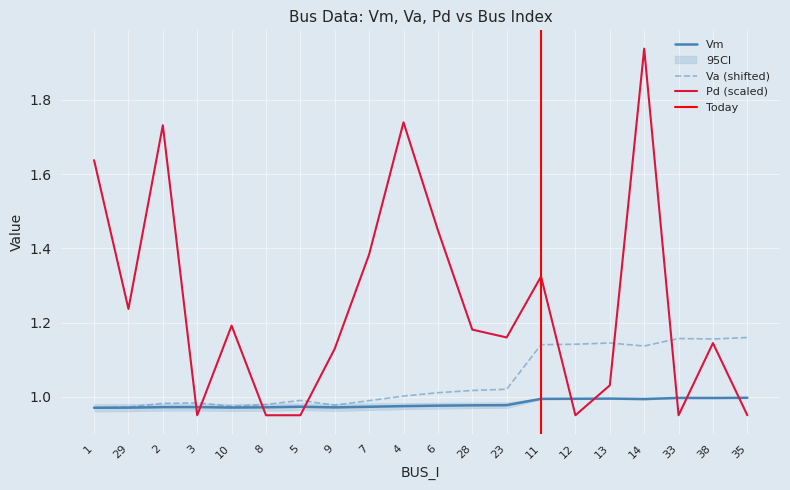

Count the number of data series in this chart.

3